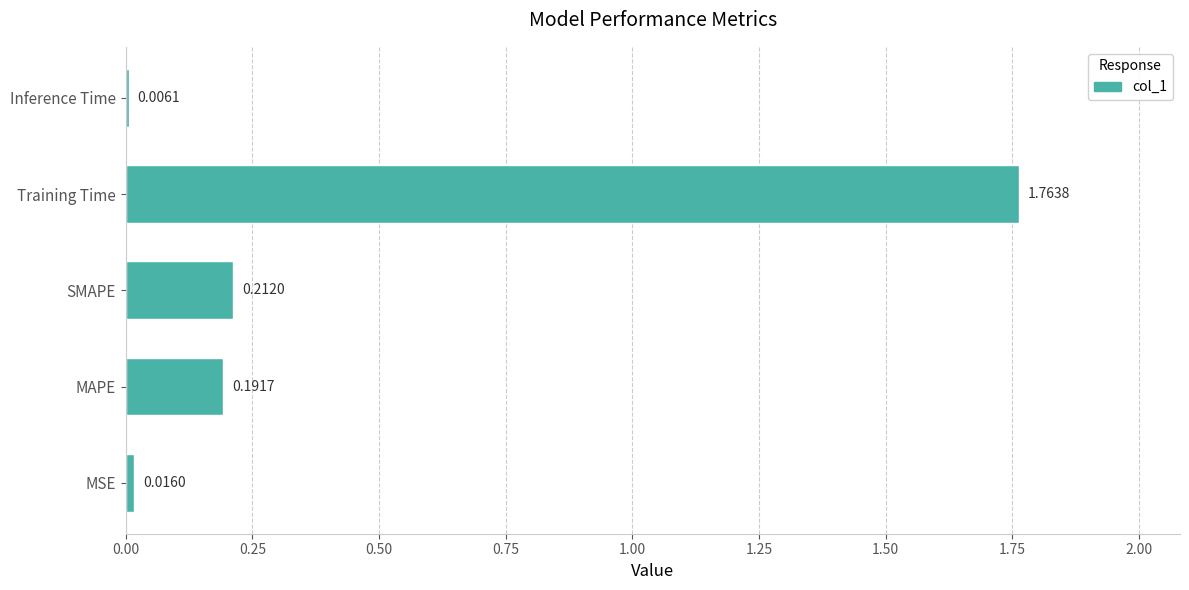

At which category does the chart reach its peak across all series?

Training Time